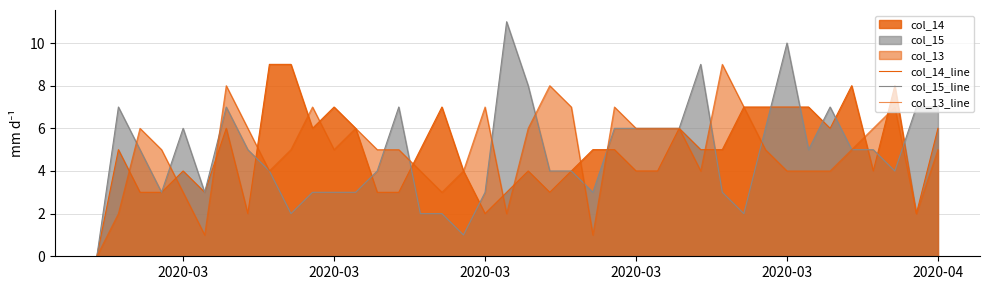

Does the chart display data point markers on the line(s)?

No